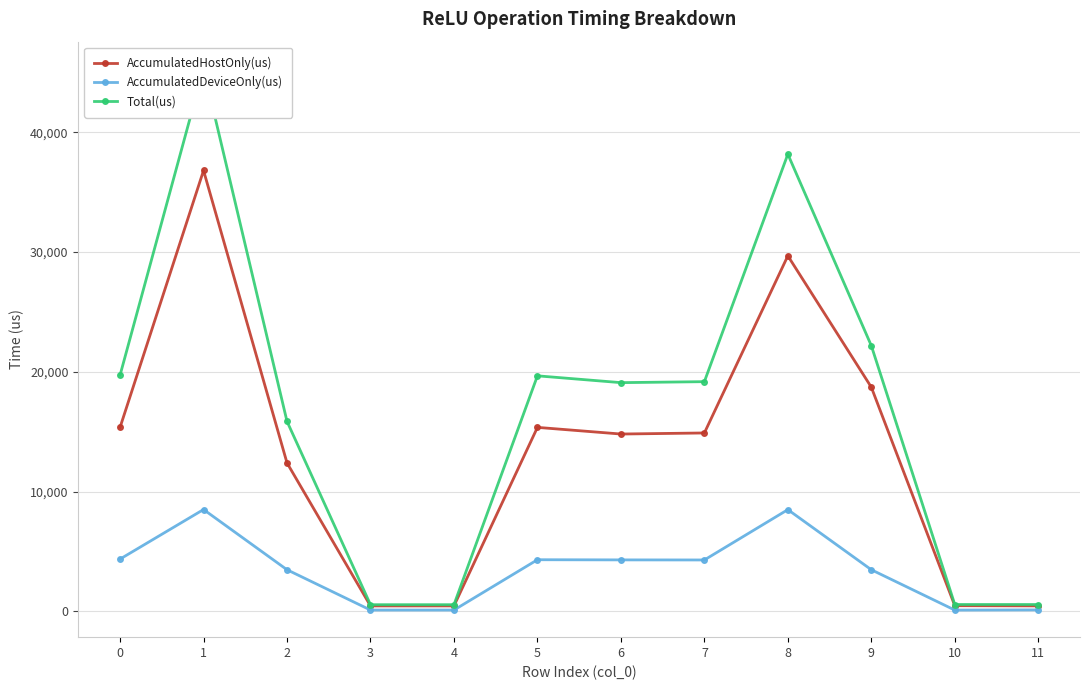

Between 6 and 1, which is larger?

1